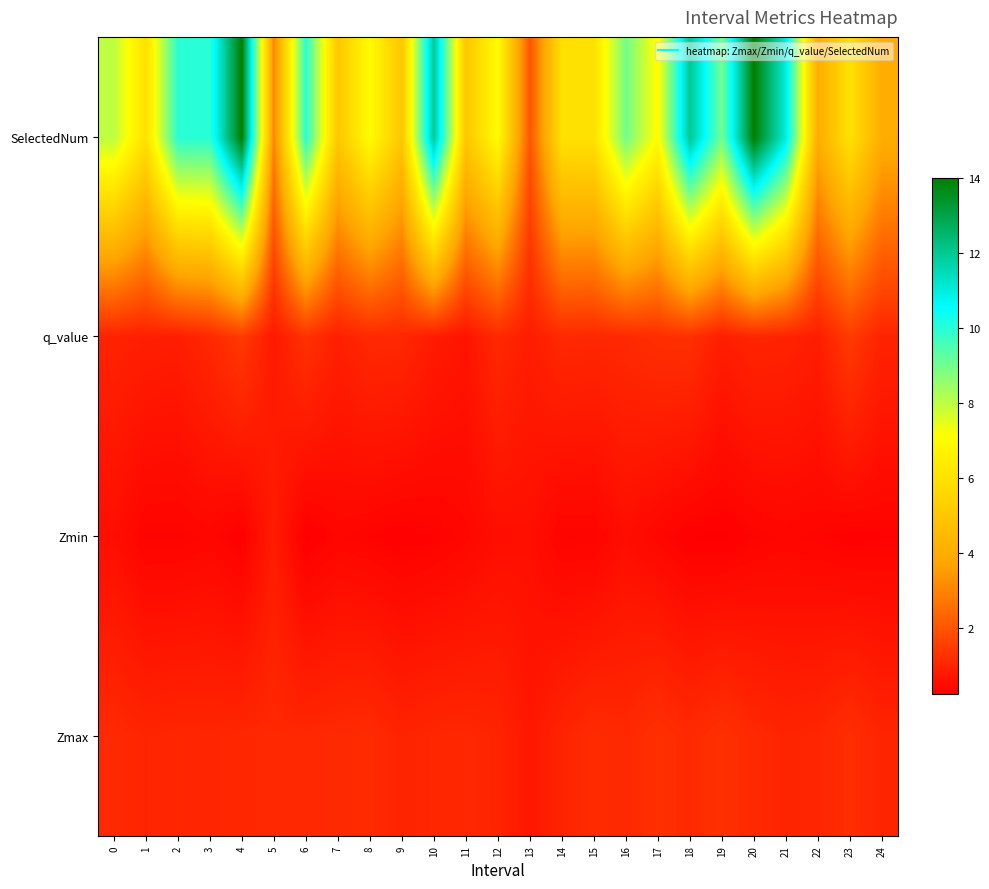

What is the total value across all series at 0?

10.6